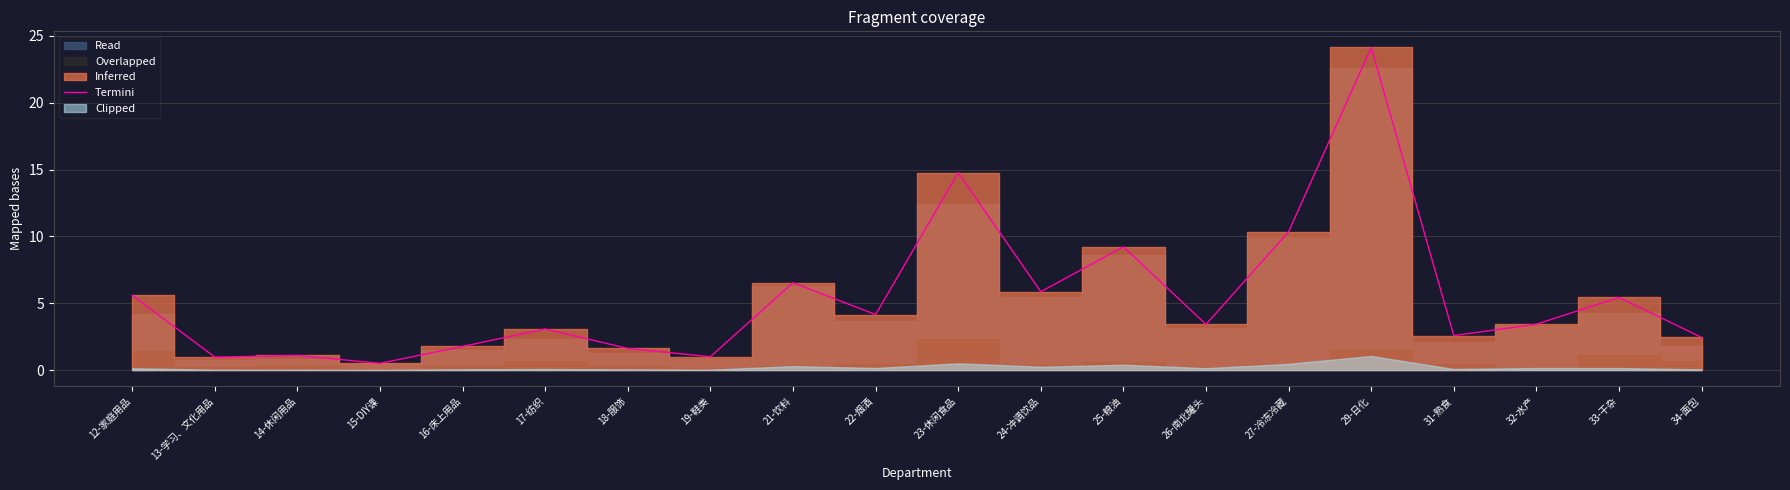

What is the highest value of the Termini series?

24.1